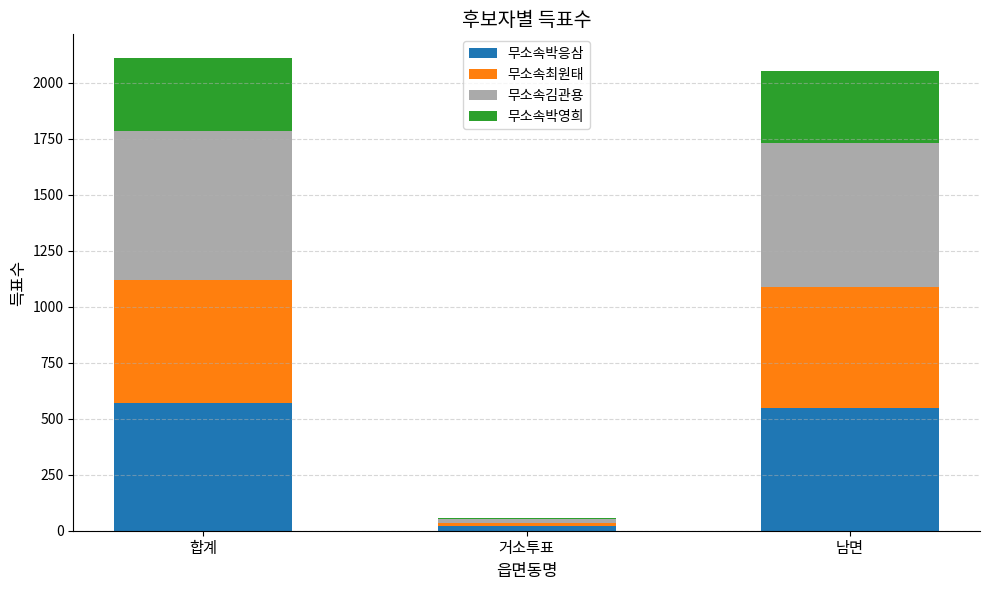

What is the sum of the 무소속박응삼 values at 합계 and 남면?

1116